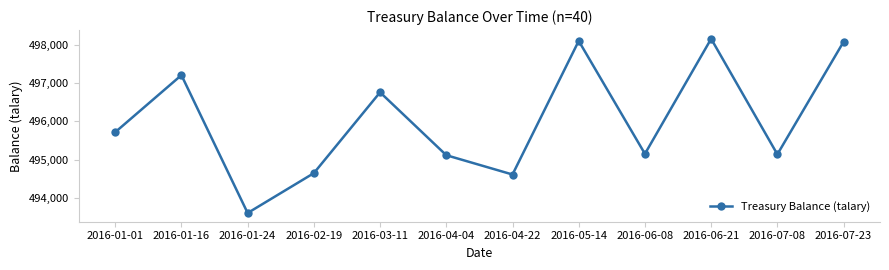

What is the difference between the second highest and minimum values?

4501